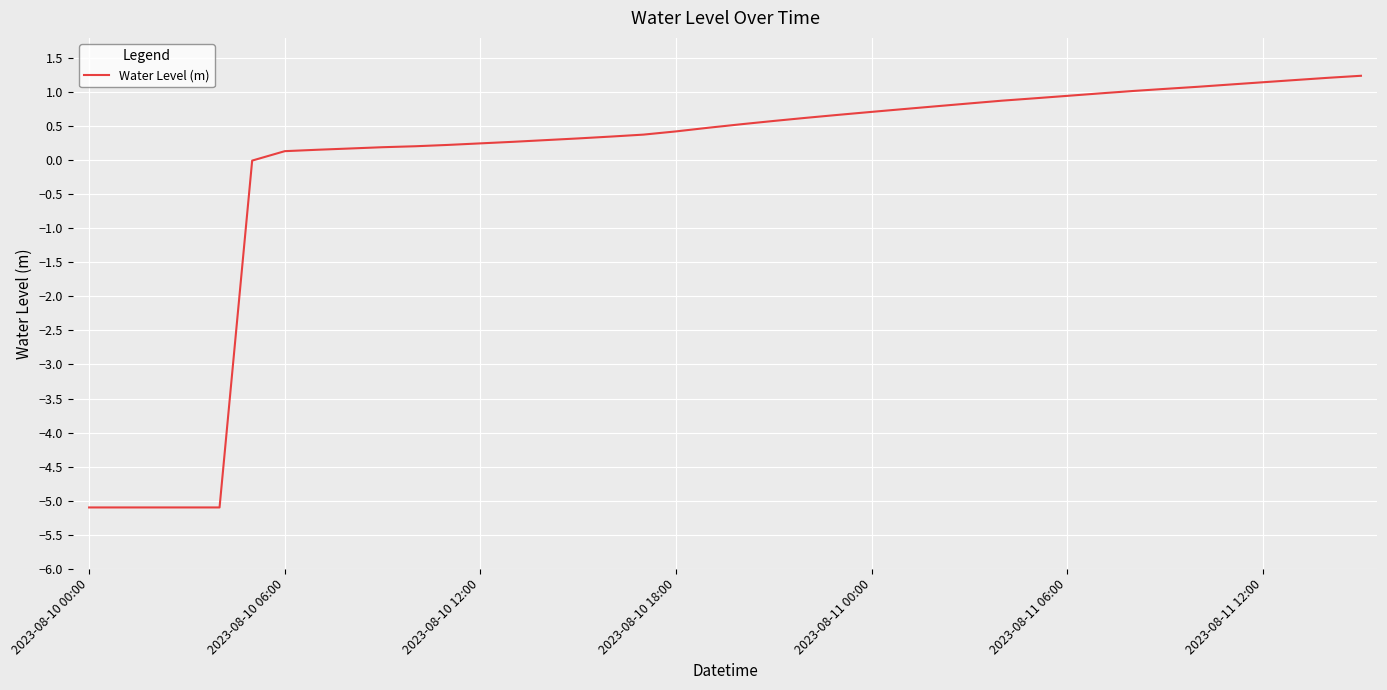

What is the greatest value displayed?

1.2